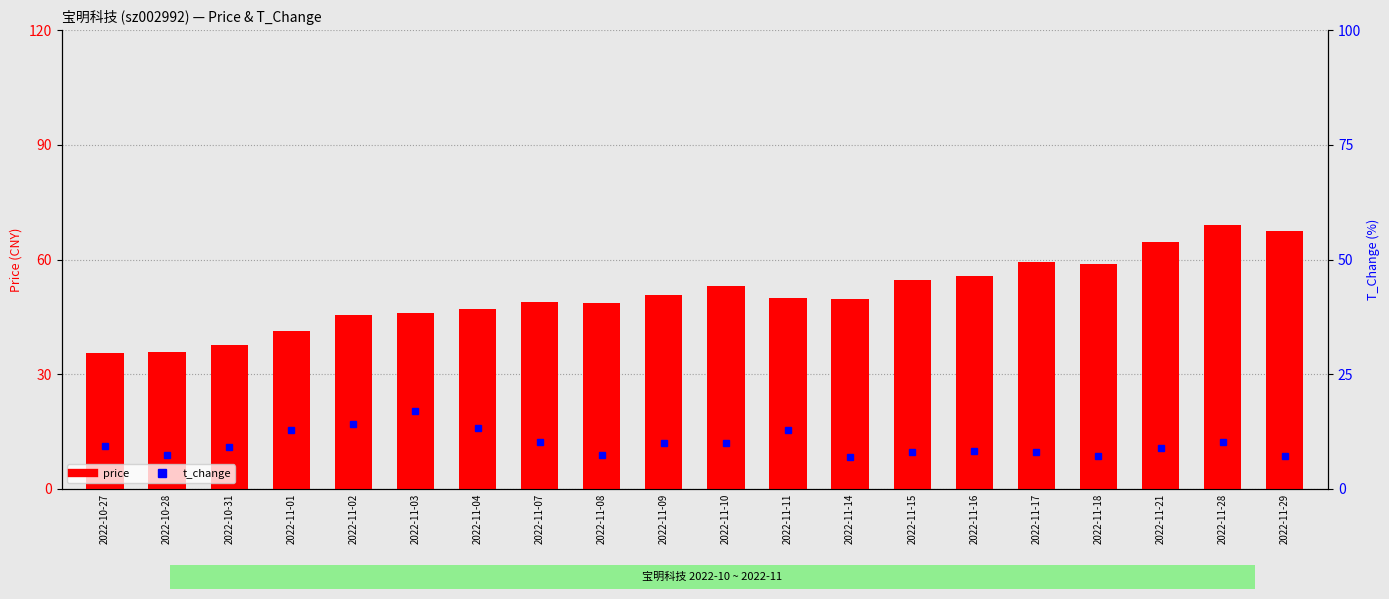

Reading left to right, transcribe all the data shown in this chart.

price: 2022-10-27=35.5	2022-10-28=35.7	2022-10-31=37.6	2022-11-01=41.3	2022-11-02=45.5	2022-11-03=46.1	2022-11-04=47.1	2022-11-07=49.0	2022-11-08=48.6	2022-11-09=50.7	2022-11-10=53.0	2022-11-11=49.9	2022-11-14=49.7	2022-11-15=54.7	2022-11-16=55.6	2022-11-17=59.4	2022-11-18=58.8	2022-11-21=64.7	2022-11-28=69.0	2022-11-29=67.5
t_change: 2022-10-27=9.3	2022-10-28=7.4	2022-10-31=9.2	2022-11-01=12.9	2022-11-02=14.1	2022-11-03=16.9	2022-11-04=13.2	2022-11-07=10.3	2022-11-08=7.3	2022-11-09=10.0	2022-11-10=10.0	2022-11-11=12.7	2022-11-14=7.0	2022-11-15=8.1	2022-11-16=8.3	2022-11-17=7.9	2022-11-18=7.1	2022-11-21=8.8	2022-11-28=10.2	2022-11-29=7.1